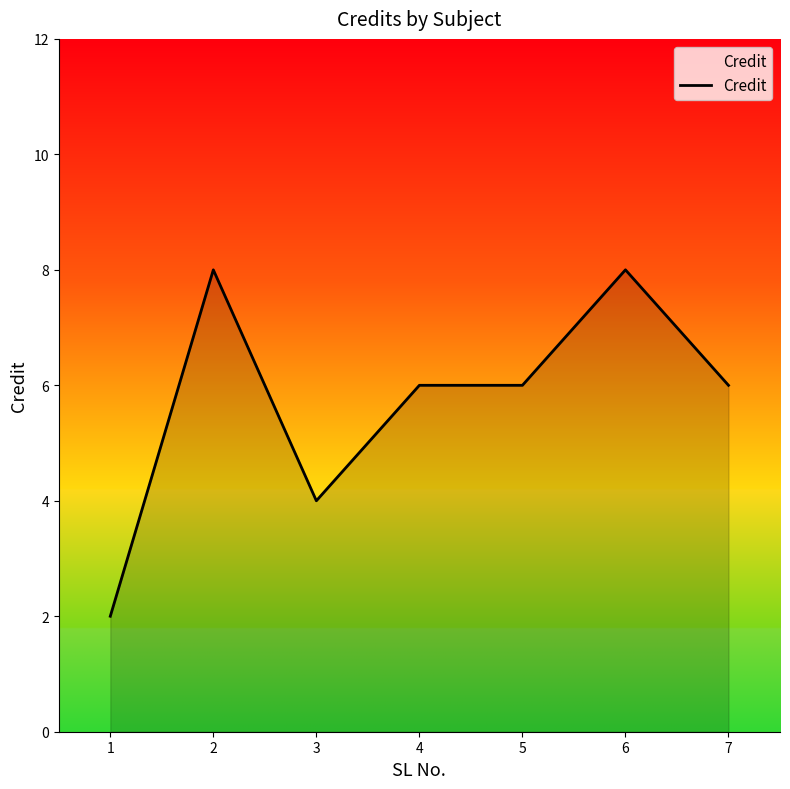

What is the maximum value shown in the chart?

8